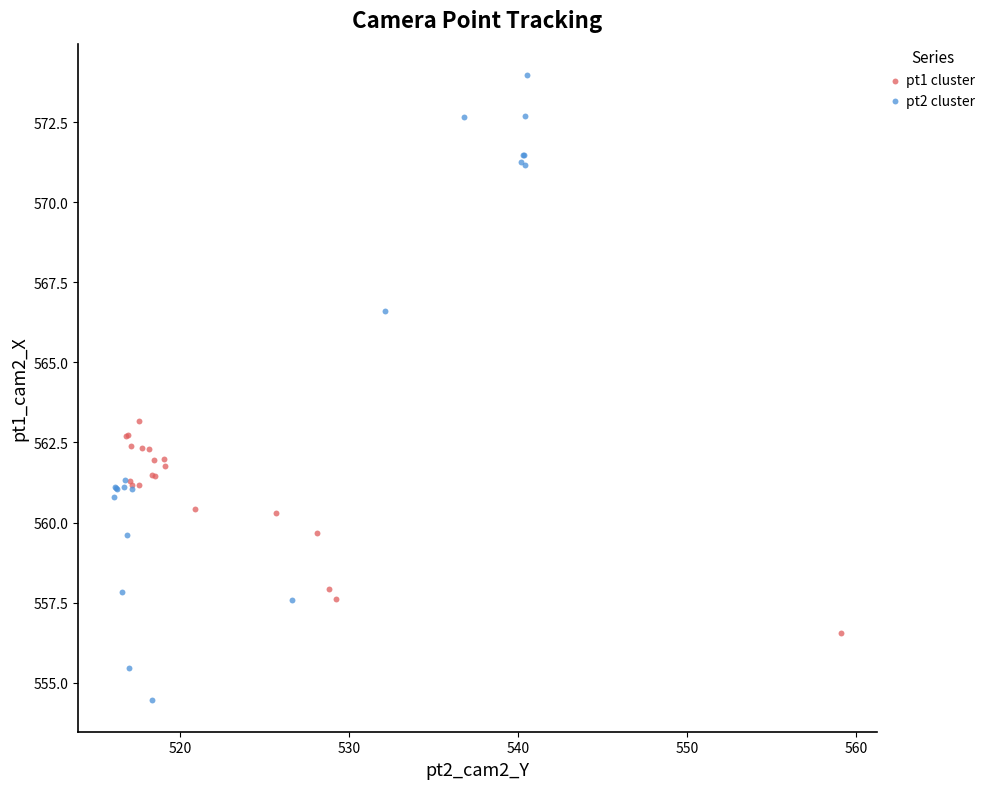

Which series contains the lowest Y value?

pt2 cluster